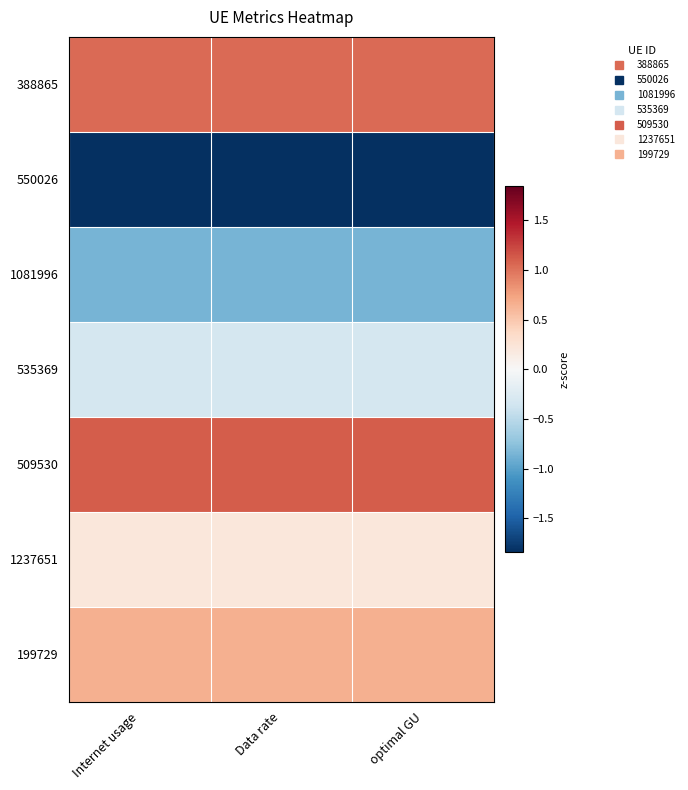

Reading left to right, extract all data points from this chart.

388865: Internet usage=1.0	Data rate=1.0	optimal GU=1.0
550026: Internet usage=-1.8	Data rate=-1.8	optimal GU=-1.8
1081996: Internet usage=-0.9	Data rate=-0.9	optimal GU=-0.9
535369: Internet usage=-0.3	Data rate=-0.3	optimal GU=-0.3
509530: Internet usage=1.1	Data rate=1.1	optimal GU=1.1
1237651: Internet usage=0.2	Data rate=0.2	optimal GU=0.2
199729: Internet usage=0.6	Data rate=0.6	optimal GU=0.6